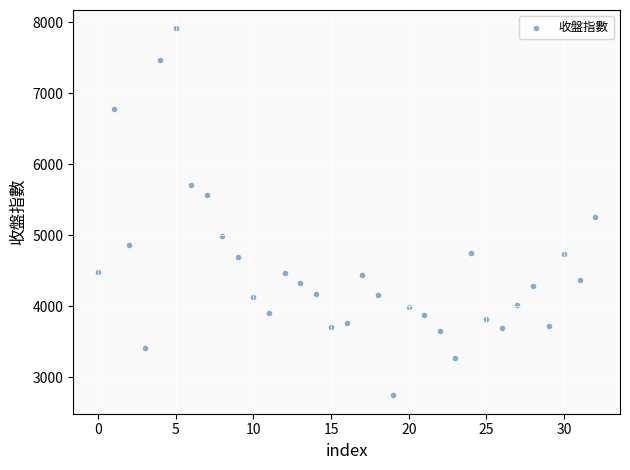

What is the range of Y values (max minus min)?

5168.7